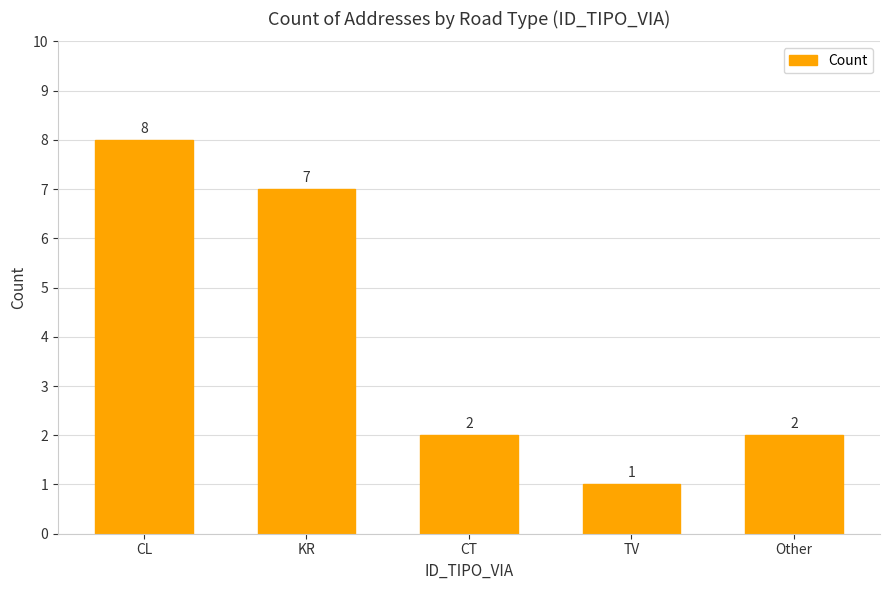

What is the sum of the values at CL and CT?

10